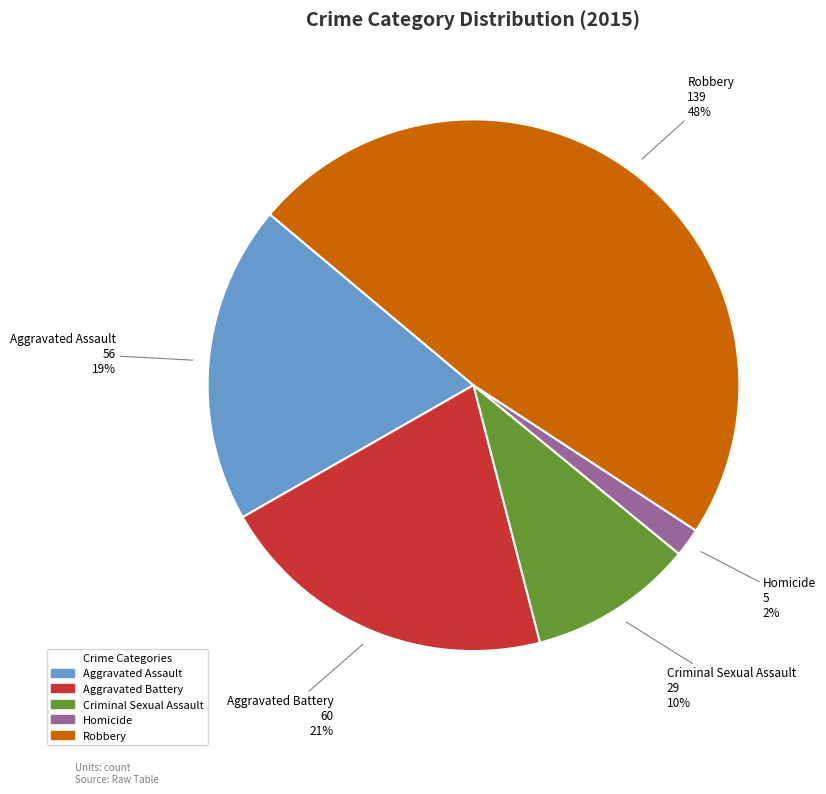

Combined, do Criminal Sexual Assault and Aggravated Assault account for over 50%?

No